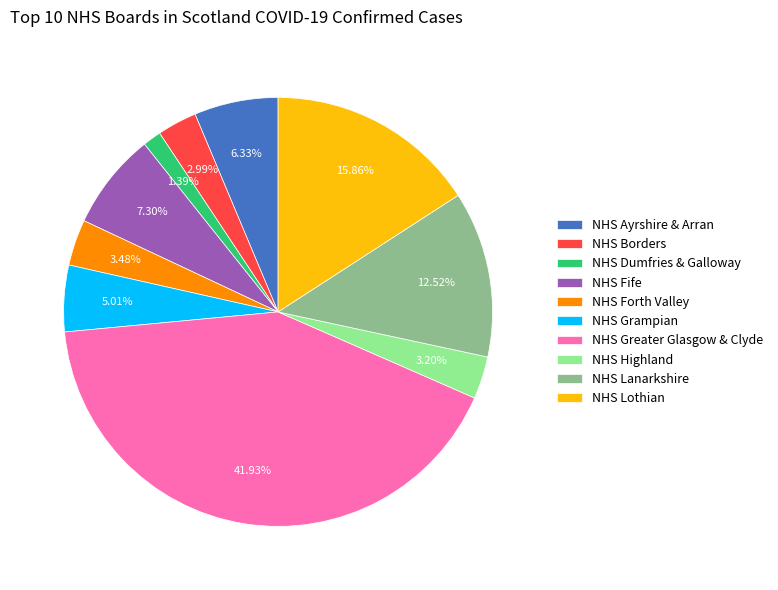

Which slice is the largest?

NHS Greater Glasgow & Clyde